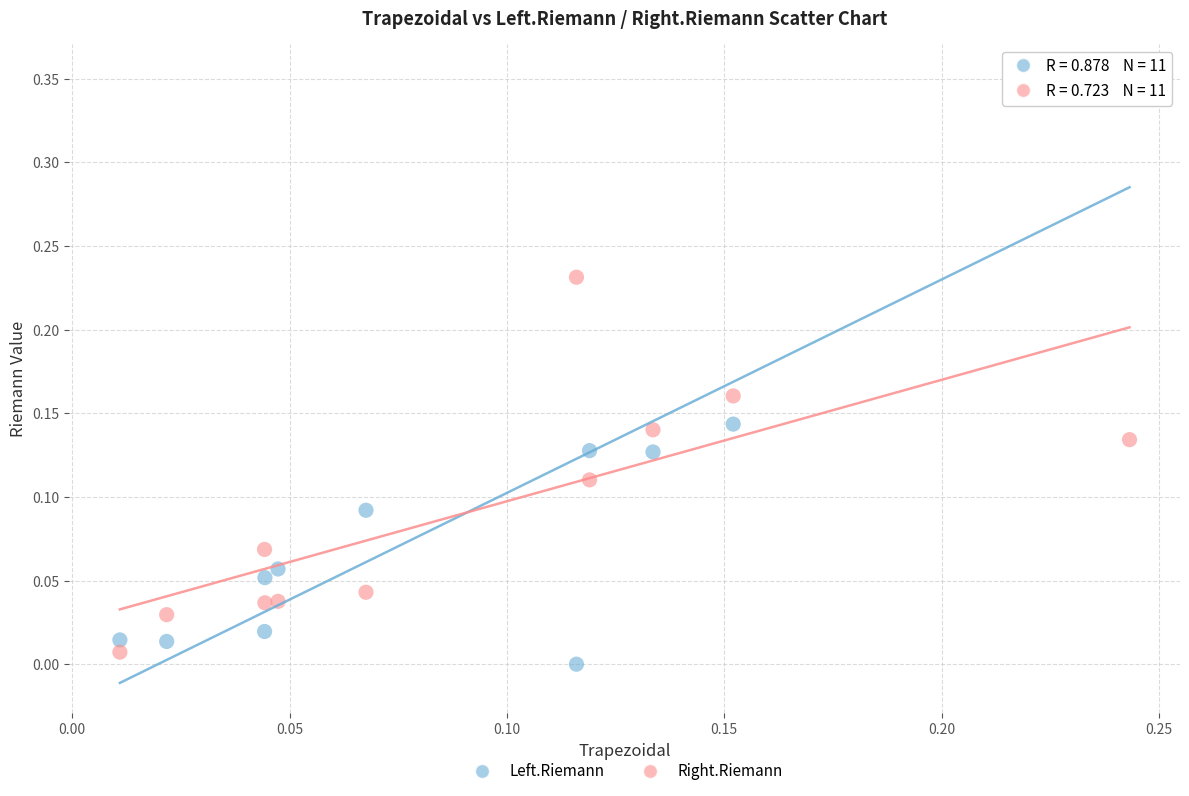

Which series contains the highest Y value?

Left.Riemann